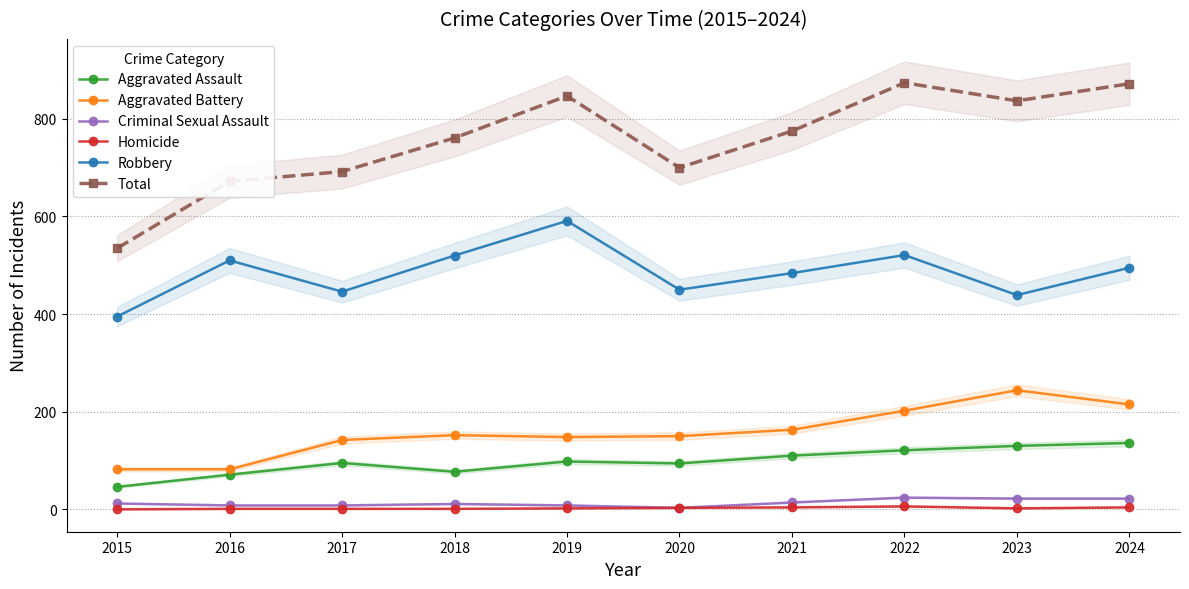

Is it true that Criminal Sexual Assault equals 1 at 2020?

False